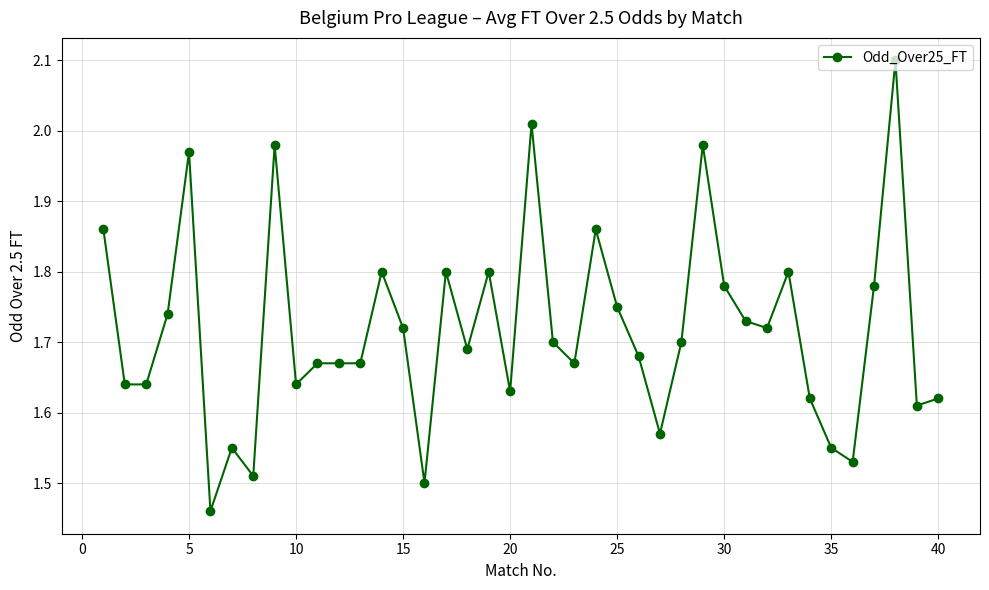

What is the greatest value displayed?

2.1